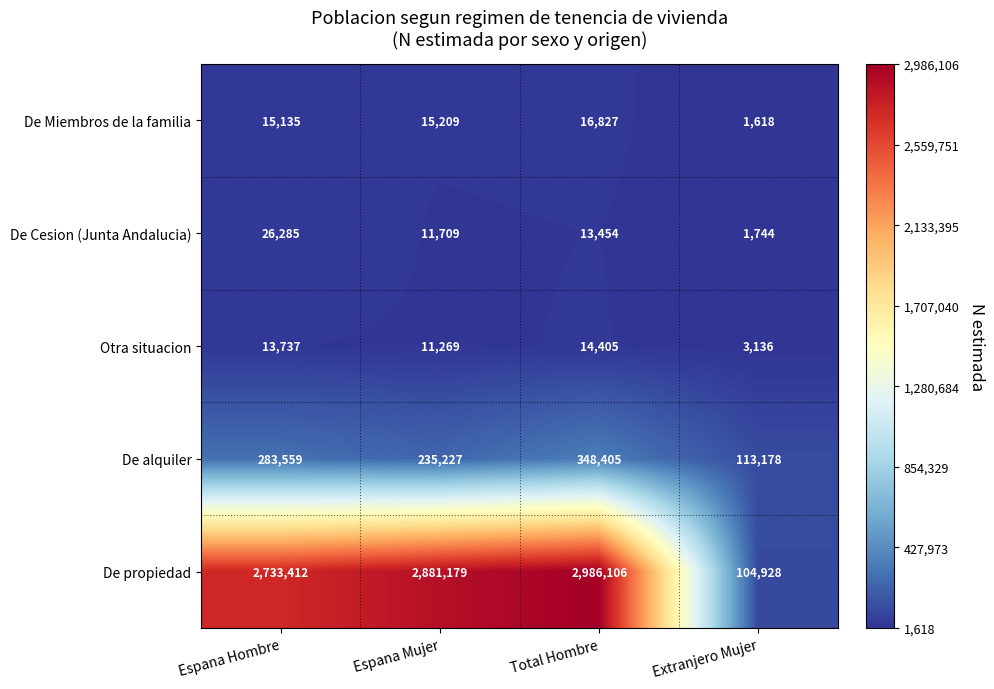

At which label is De Miembros de la familia closest to 9222?

Espana Hombre